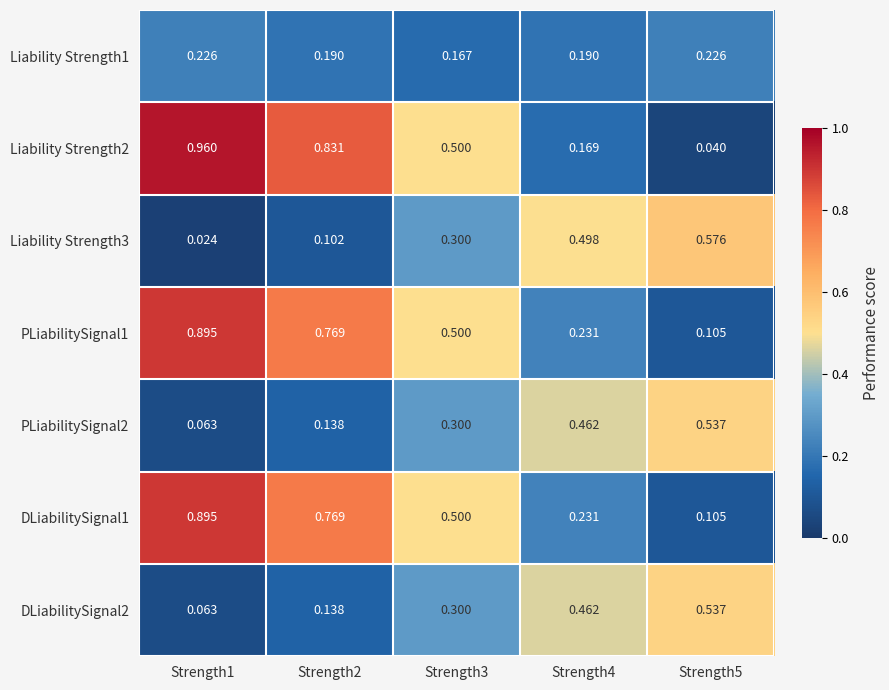

Is the value of Liability Strength1 at Strength3 greater than the value of Liability Strength3 at Strength2?

Yes